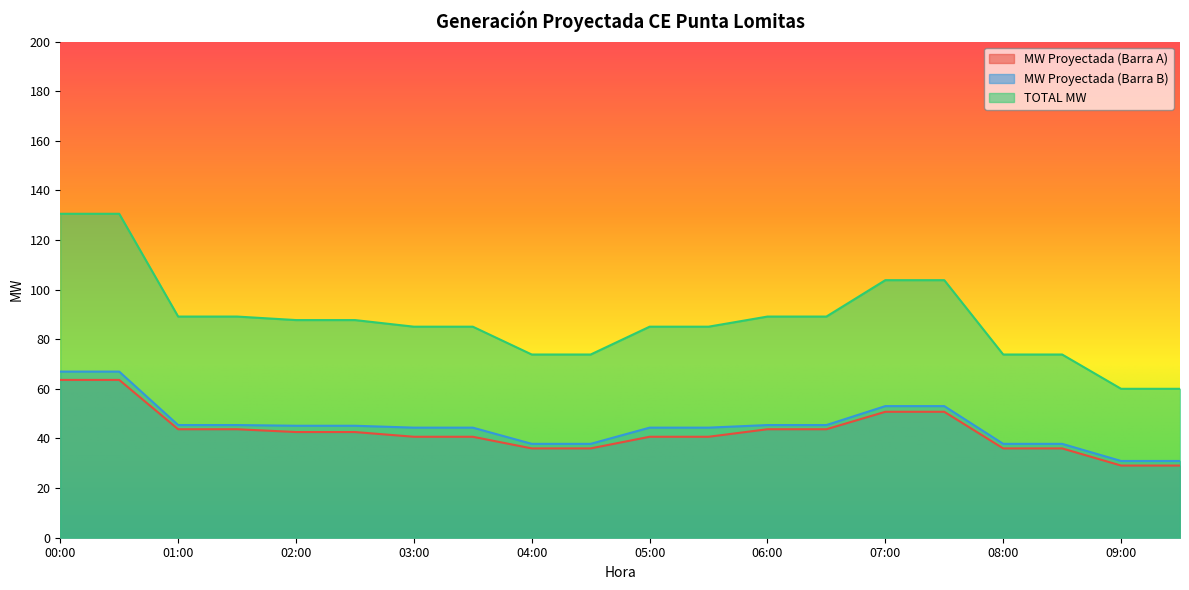

What is the total value across all series at 06:00?

178.3